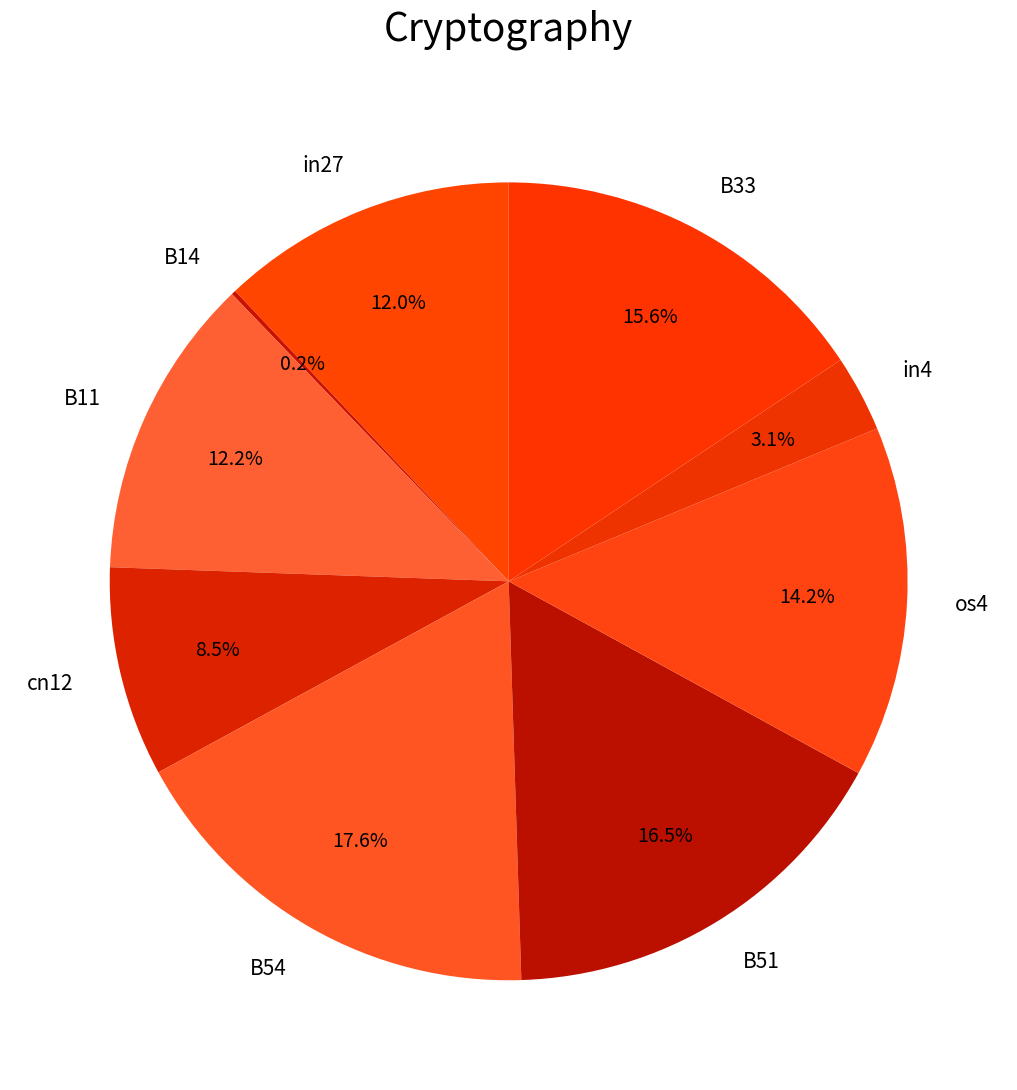

To the nearest percent, what is the difference between the os4 and in27 slice percentages?

2%